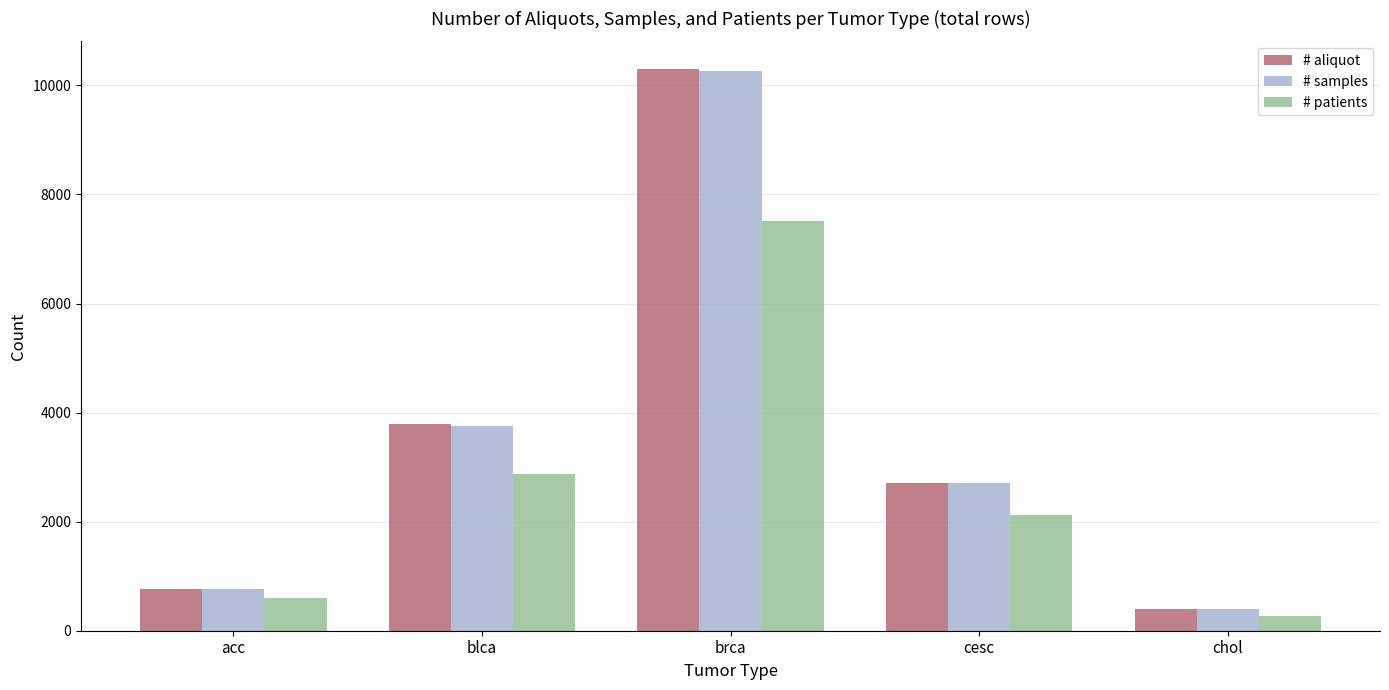

What value does the # samples series have at cesc?

2706